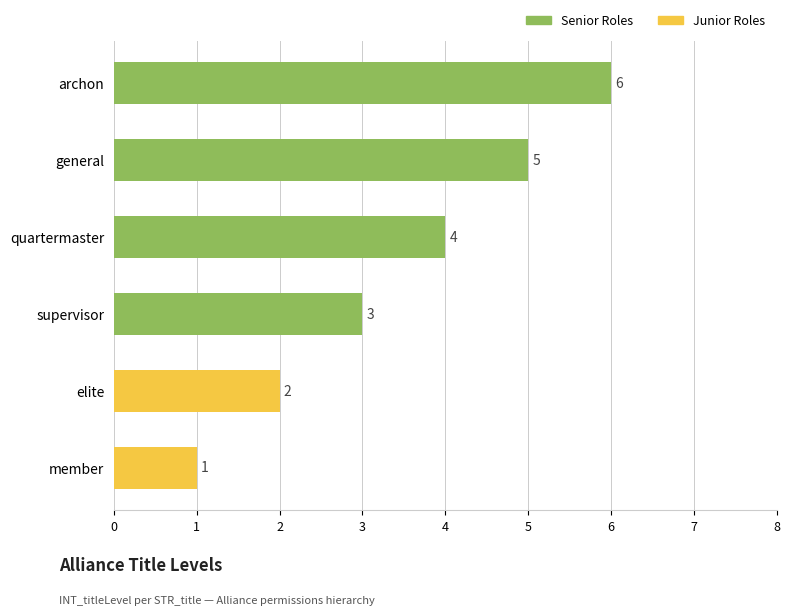

How many data points are less than 4?

3